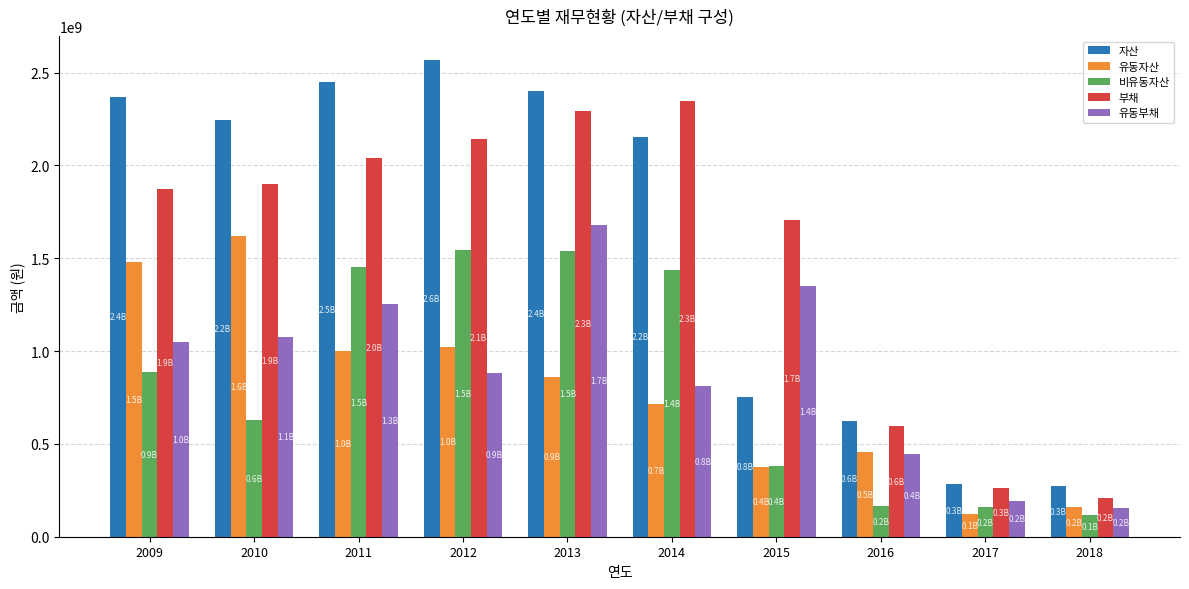

What are all the series names shown in the legend?

자산, 유동자산, 비유동자산, 부채, 유동부채